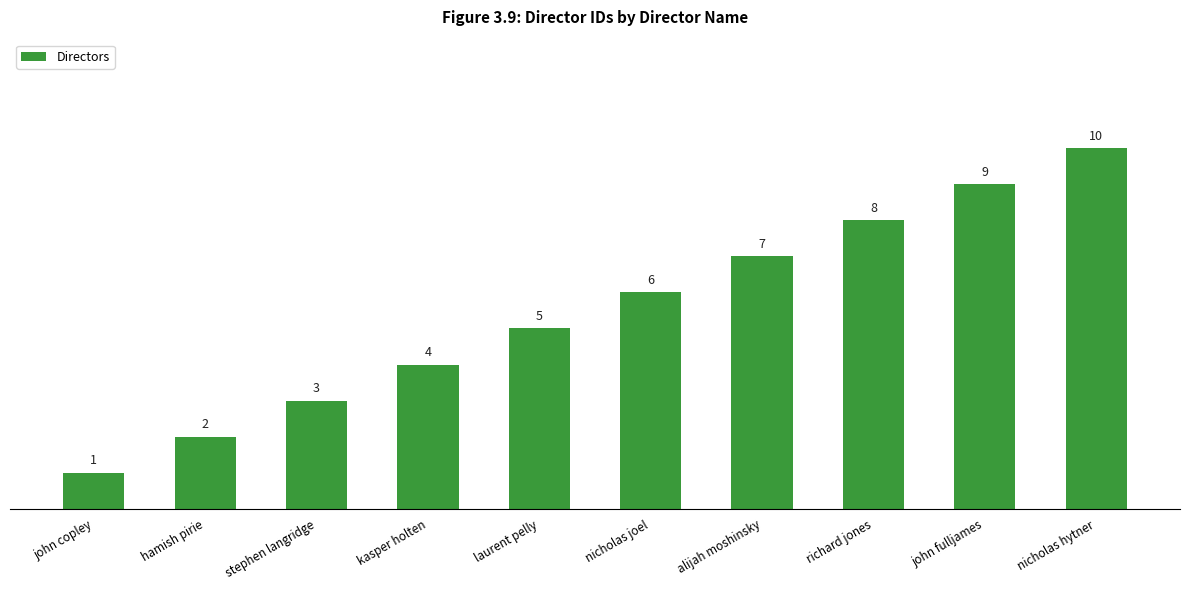

At which label is the value closest to 5?

laurent pelly